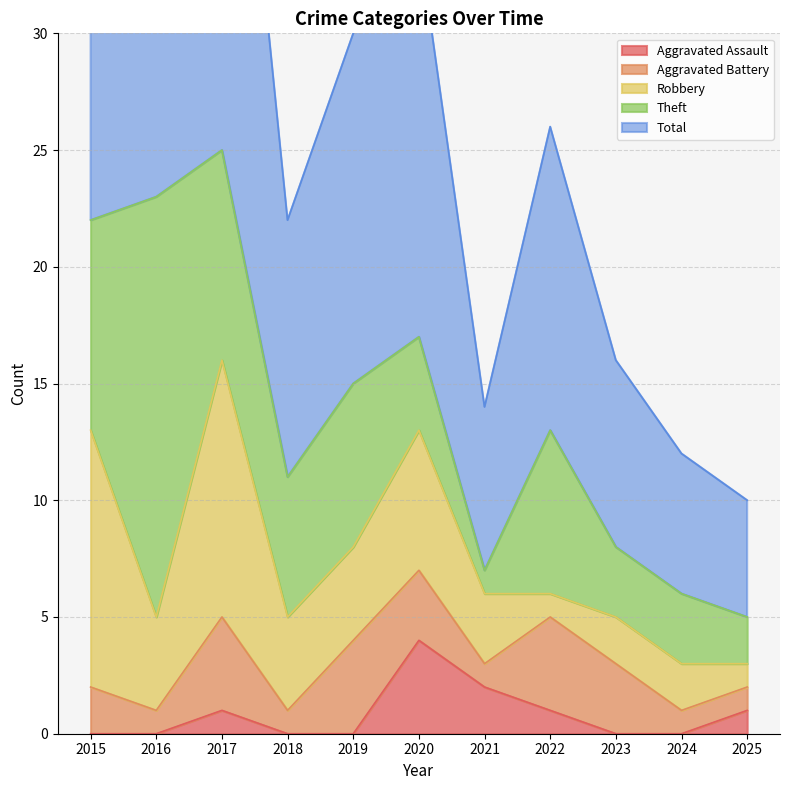

True or false: Total has a value of 22 at 2019.

False